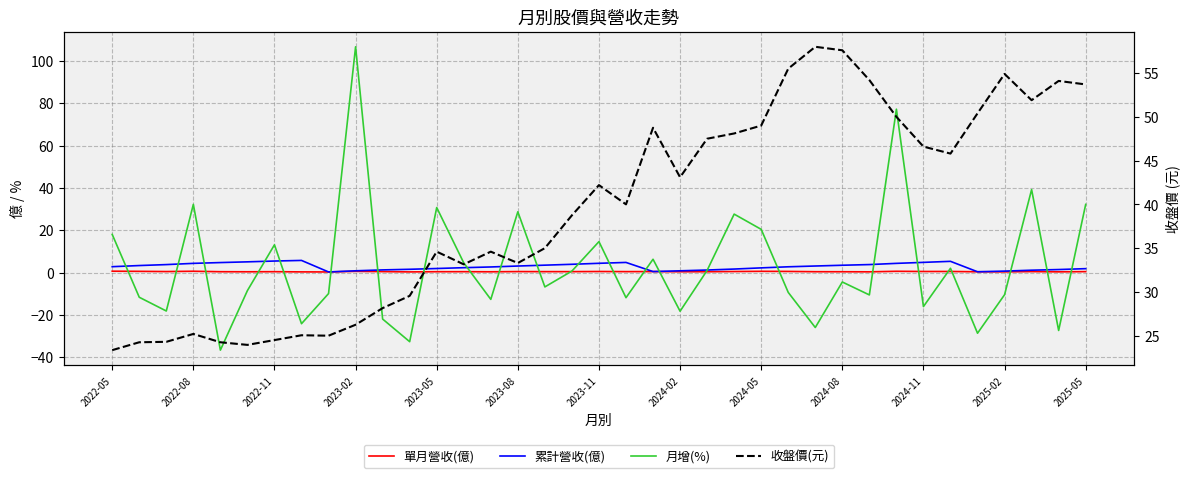

Which series has the widest spread of values?

月增(%)